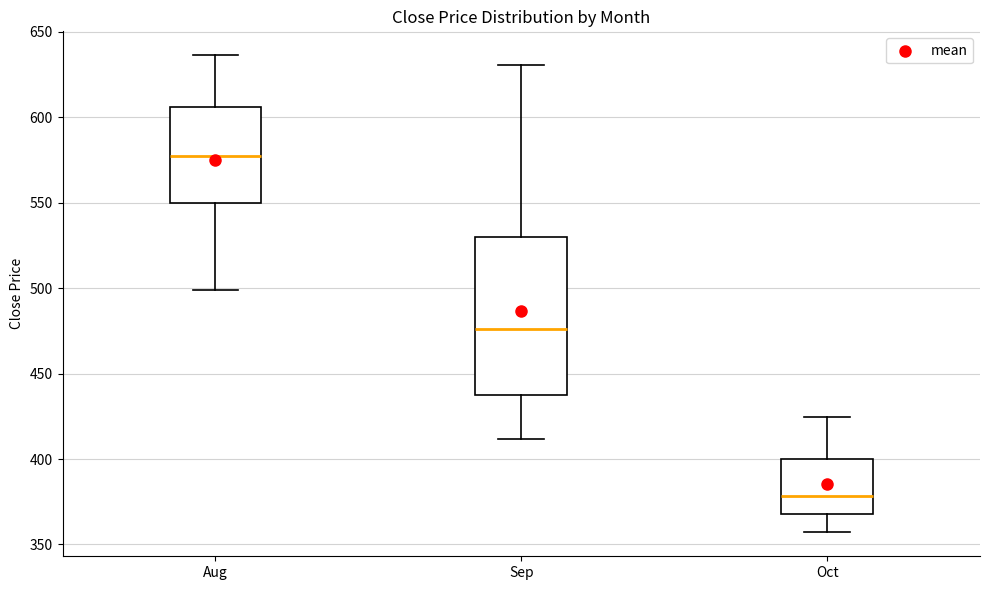

Reading left to right, transcribe this box plot: for each box, give where its median line is, the range the box spans, and where its two whiskers end, as read against the y-axis. The values are not printed on the chart, so give them approximately, as read against the axis.

Aug: median 575, box 550 to 605, whiskers 500 to 635
Sep: median 475, box 440 to 530, whiskers 410 to 630
Oct: median 380, box 370 to 400, whiskers 355 to 425